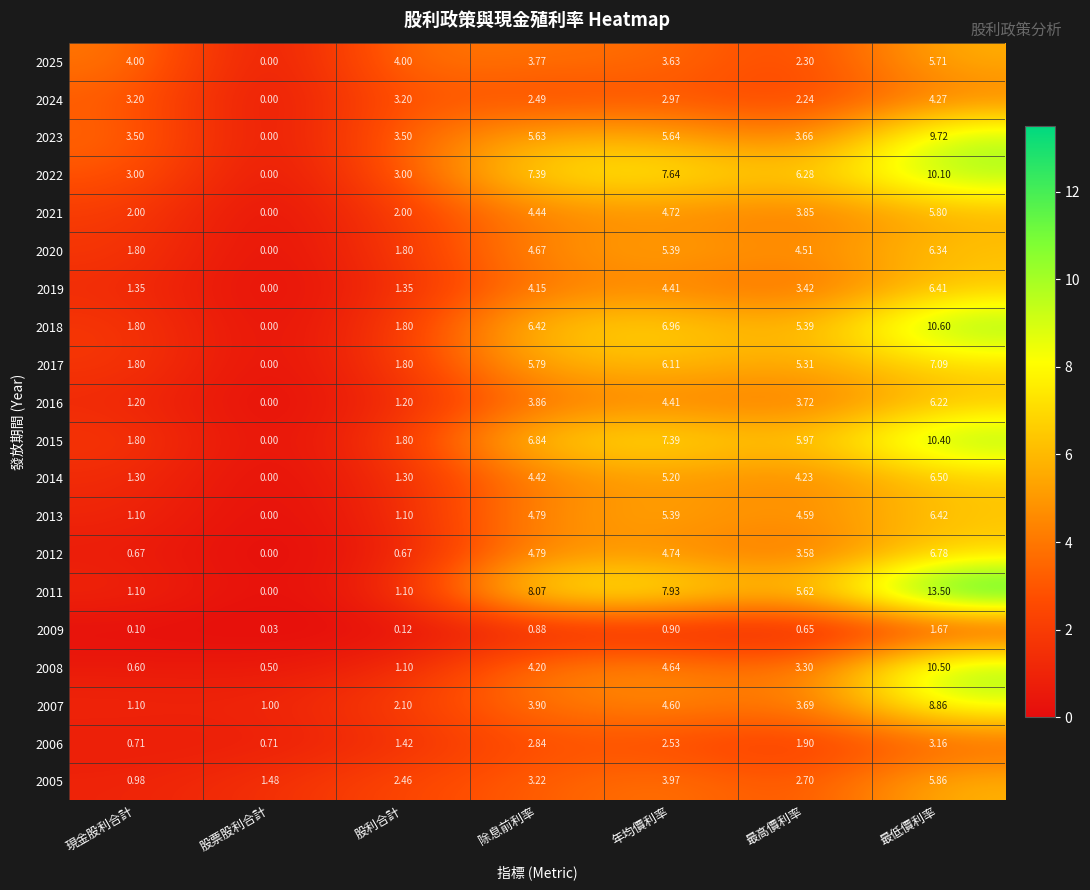

At which label does 2024 reach its peak?

最低價利率